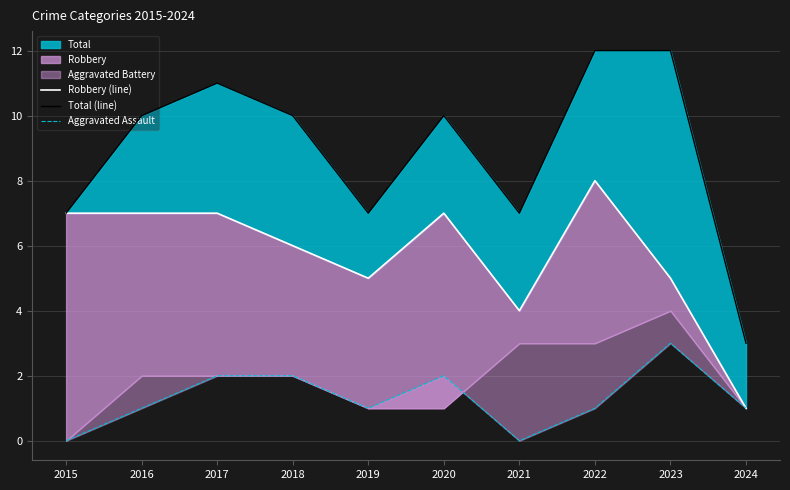

Count the number of categories in the chart.

10